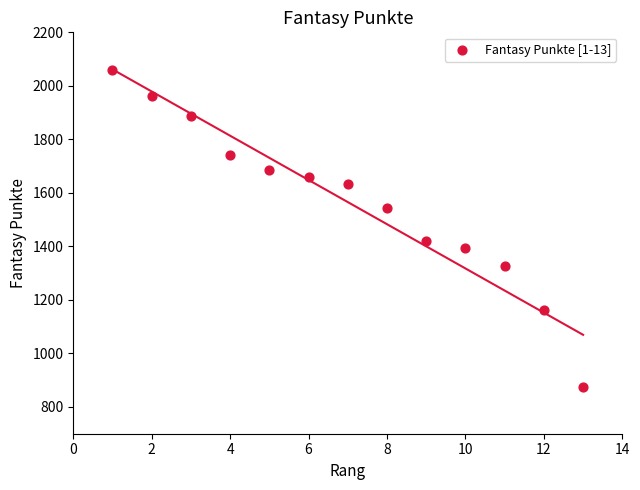

What is the range of X values (max minus min)?

12